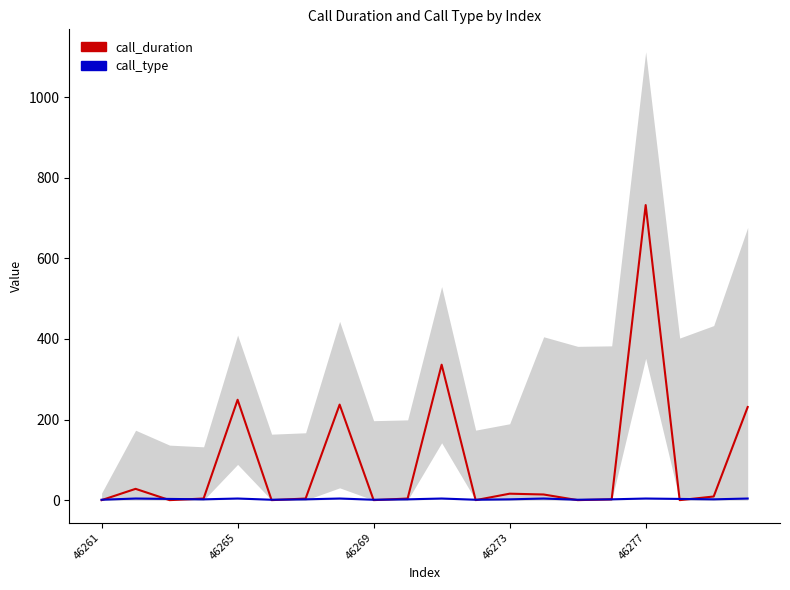

Where does the call_type series first go above 2?

46265